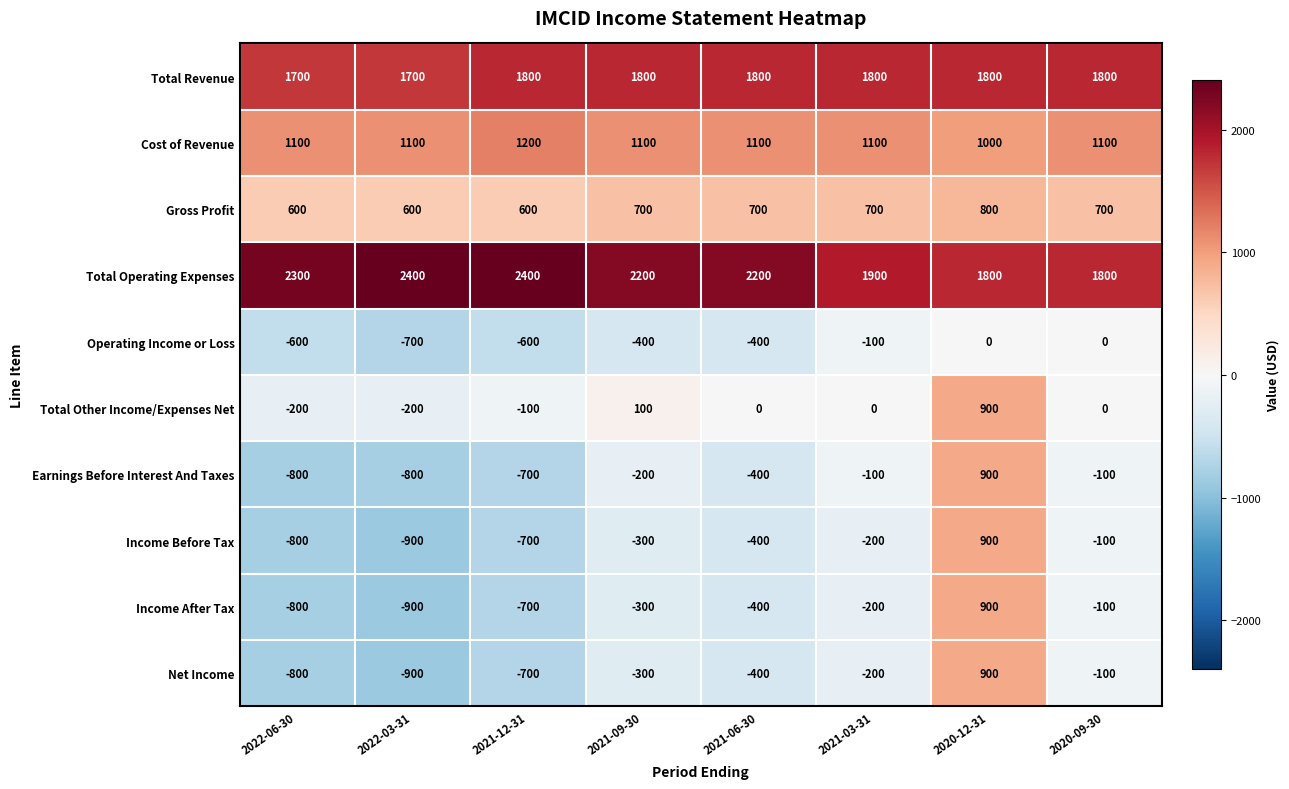

What is the difference between the second highest and second lowest values in the Income After Tax series?

700